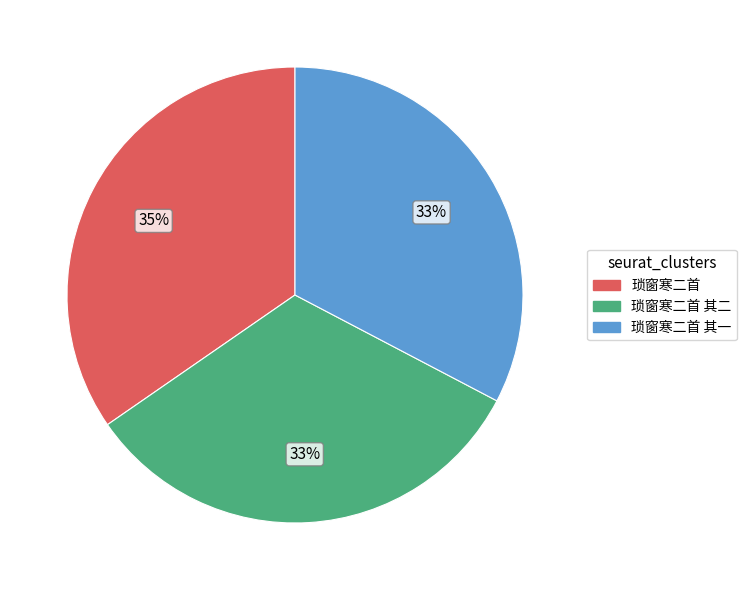

Count the number of slices in the pie.

3